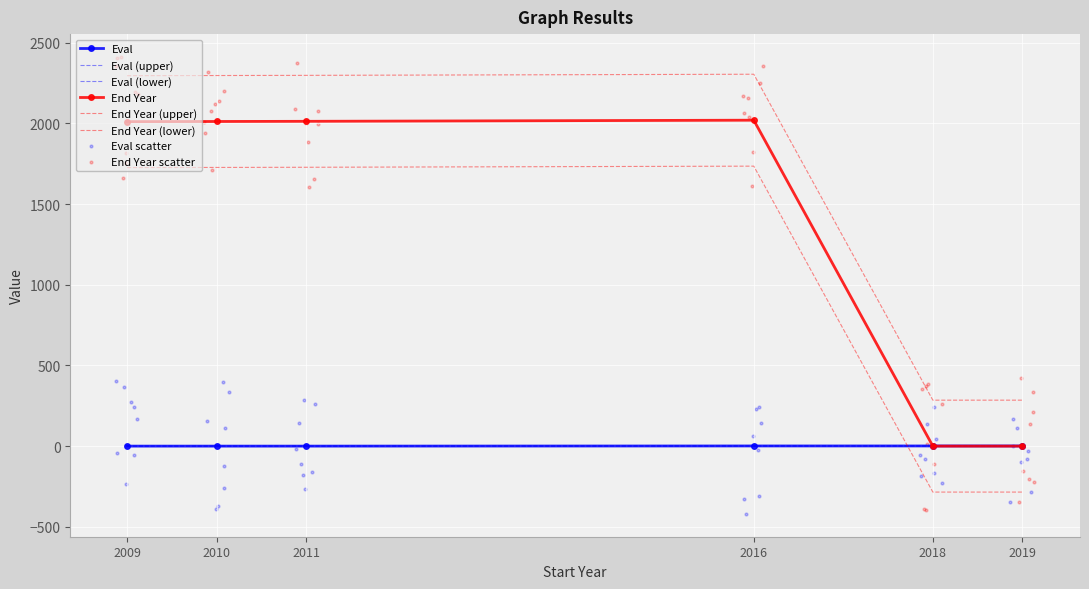

What is the total value across all series at 2016?

2305.7